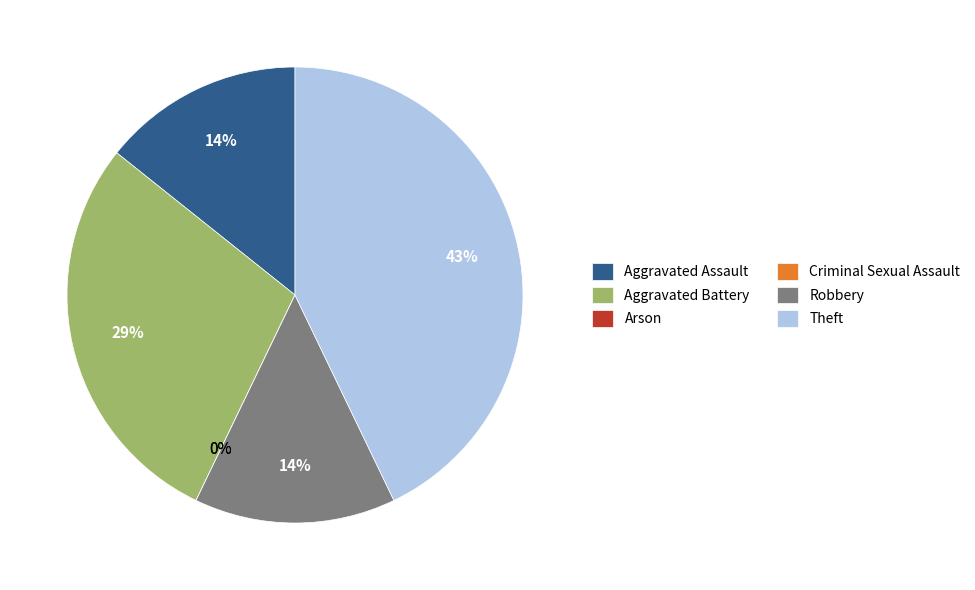

What is the smallest slice in the pie chart?

Arson